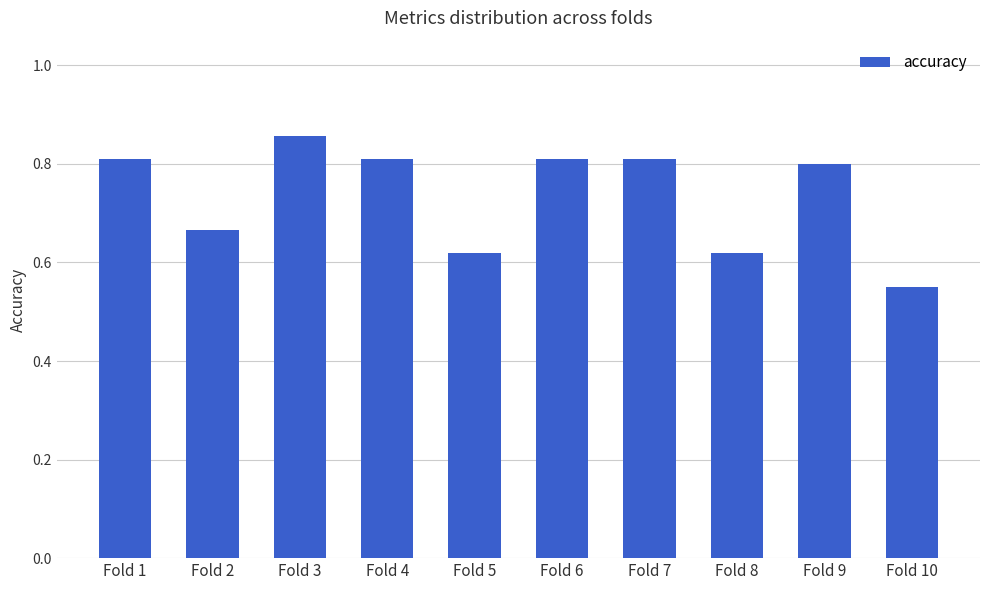

The value at Fold 4 is 0.8. True or false?

True